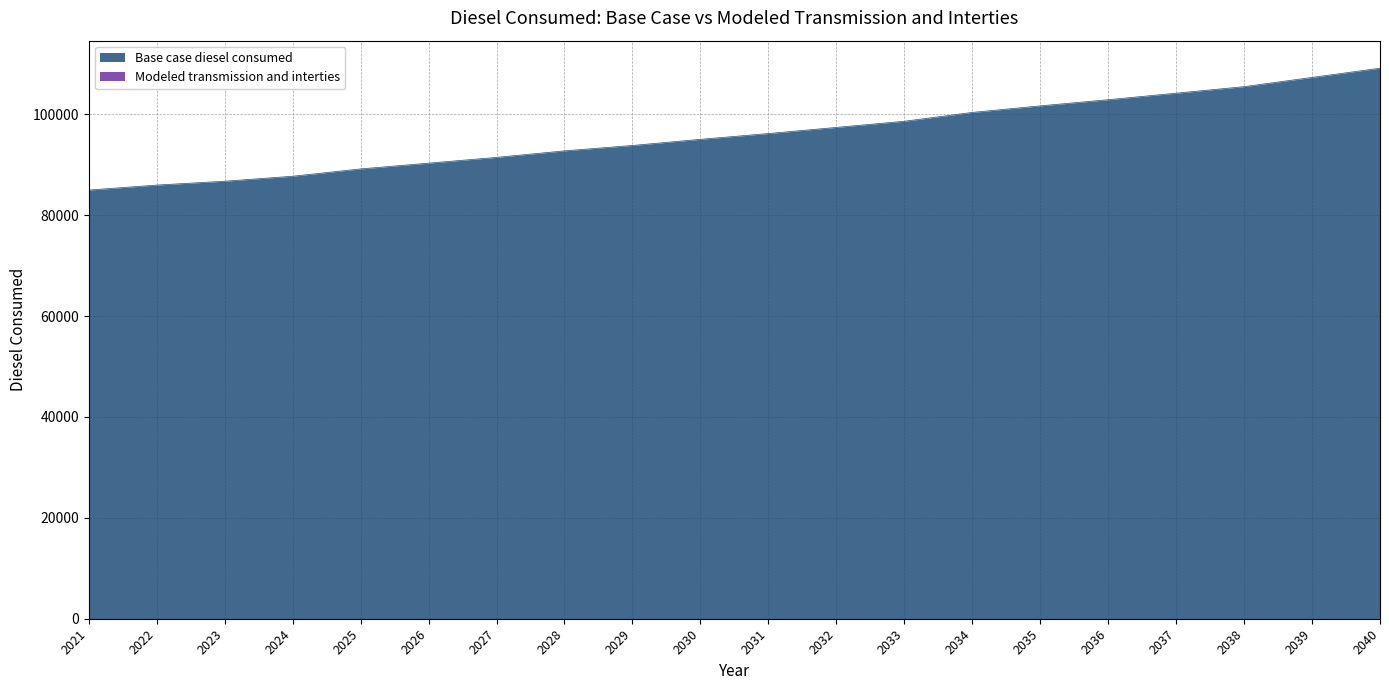

Reading left to right, list all the values displayed in this chart.

2021=84963.3	2022=85953.9	2023=86715.9	2024=87706.5	2025=89154.3	2026=90297.3	2027=91440.3	2028=92735.7	2029=93802.5	2030=95021.7	2031=96164.7	2032=97383.9	2033=98603.1	2034=100355.8	2035=101651.2	2036=102870.4	2037=104165.8	2038=105461.2	2039=107290.0	2040=109118.8